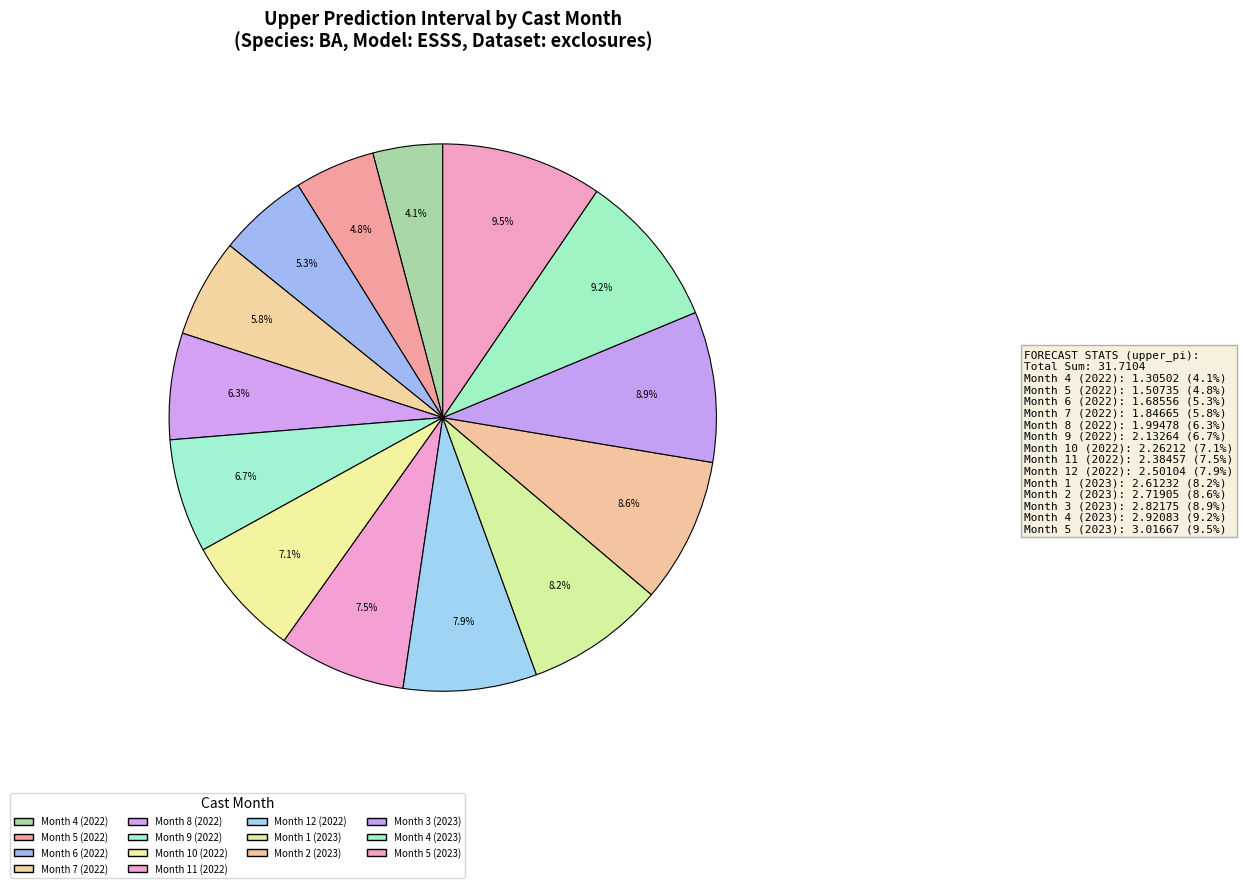

How many slices are in this pie chart?

14